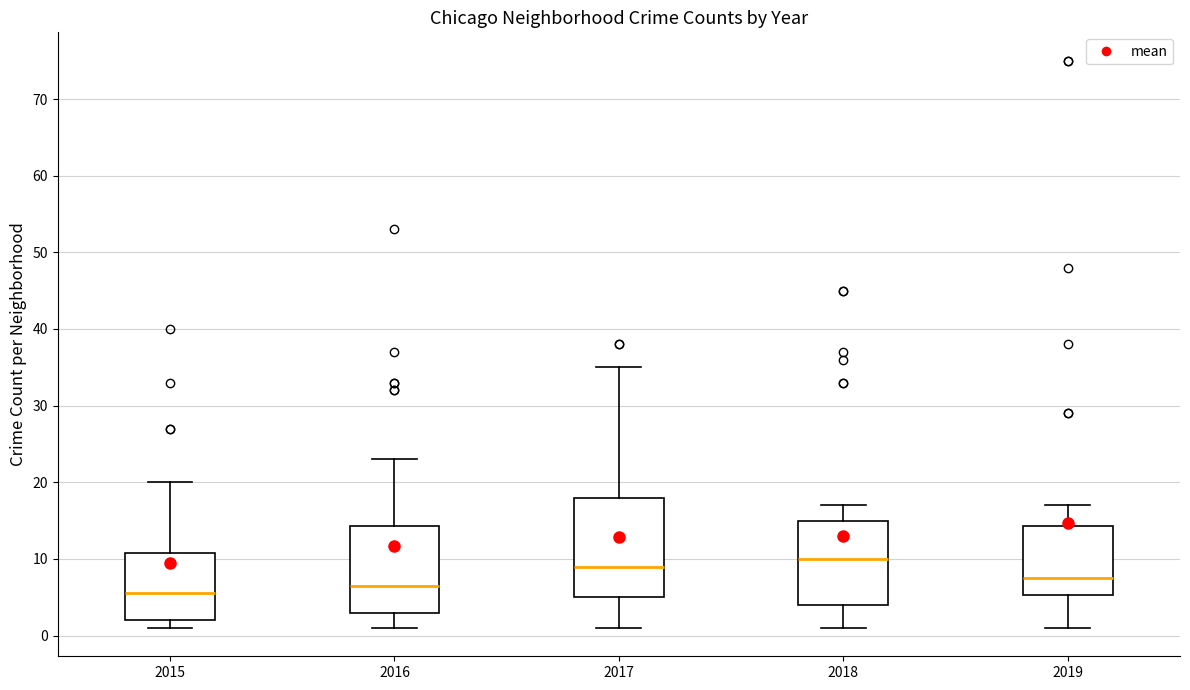

Reading left to right, transcribe this box plot: for each box, give where its median line is, the range the box spans, and where its two whiskers end, as read against the y-axis. The values are not printed on the chart, so give them approximately, as read against the axis.

2015: median 6, box 2 to 11, whiskers 1 to 20
2016: median 7, box 3 to 14, whiskers 1 to 23
2017: median 9, box 5 to 18, whiskers 1 to 35
2018: median 10, box 4 to 15, whiskers 1 to 17
2019: median 8, box 5 to 14, whiskers 1 to 17